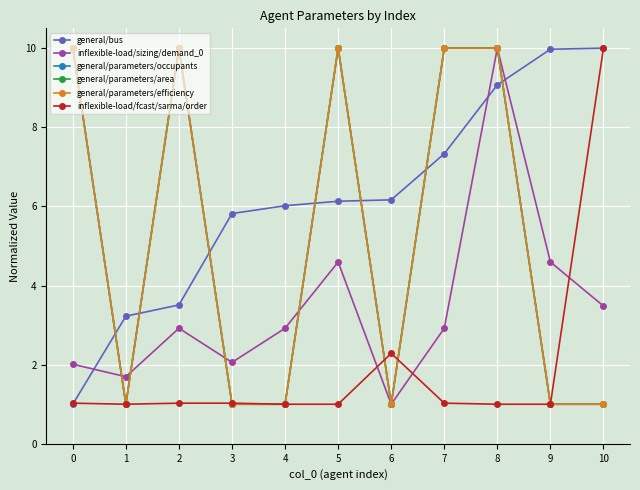

Is it true that general/bus equals 6.2 at 6?

True